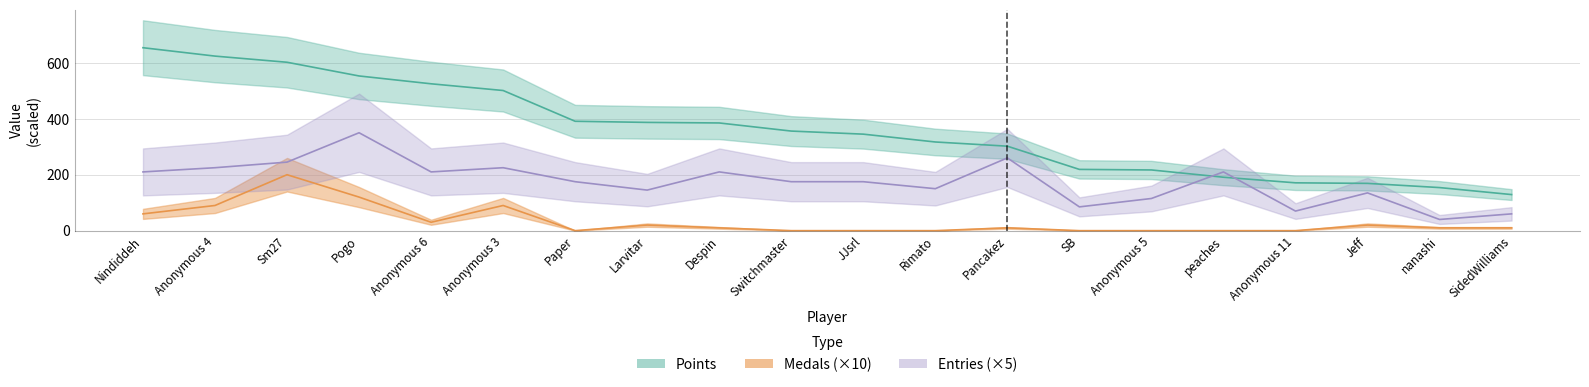

What is the total value across all series at Pogo?

1023